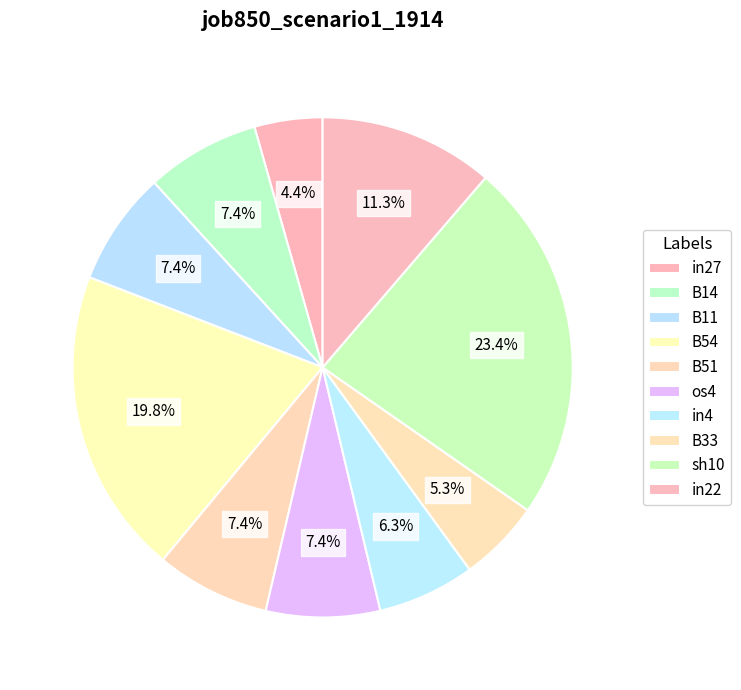

How much of the chart is everything except B33?

94.7%